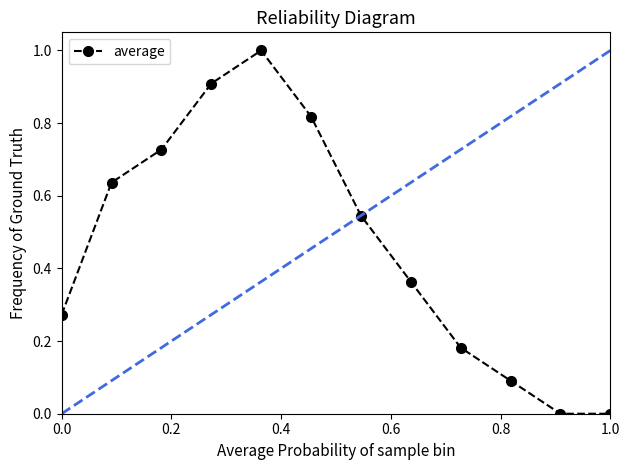

What is the sum of all values?

5.5